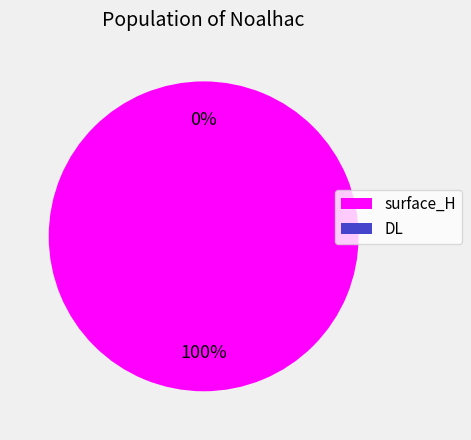

Rank the categories by value from highest to lowest.

surface_H, DL